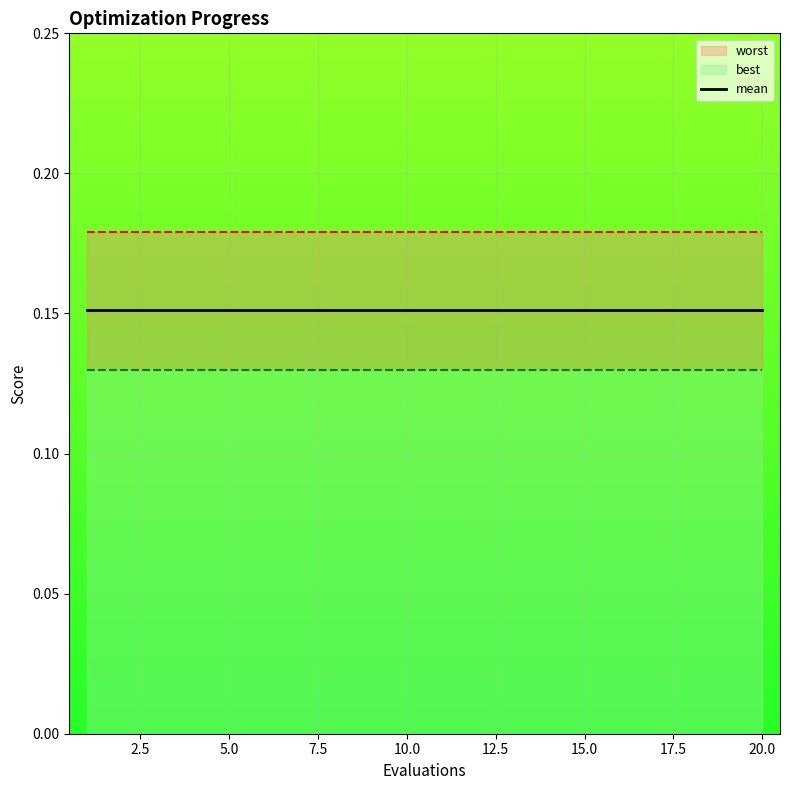

How many data points does each series have?

20